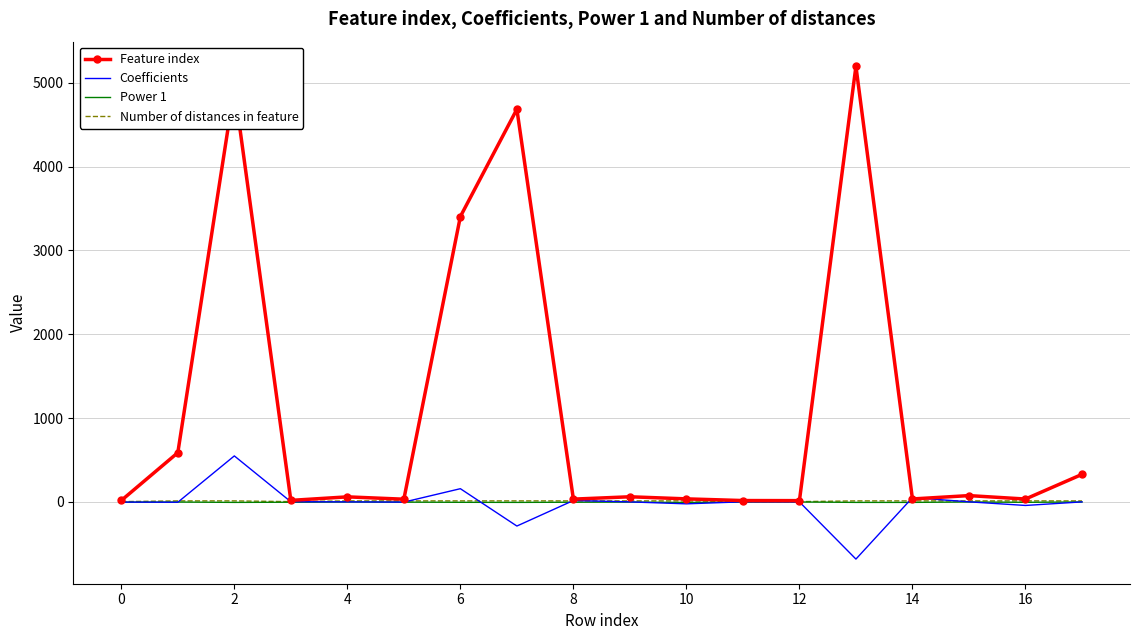

Which series has the largest range (max minus min)?

Feature index